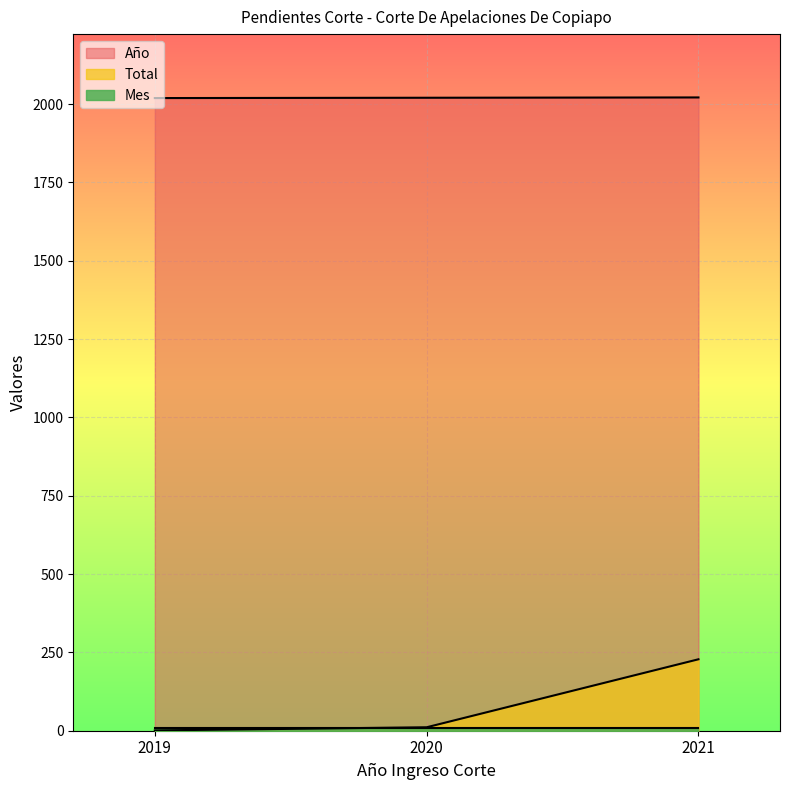

Between 2019 and 2021, which is larger?

2021